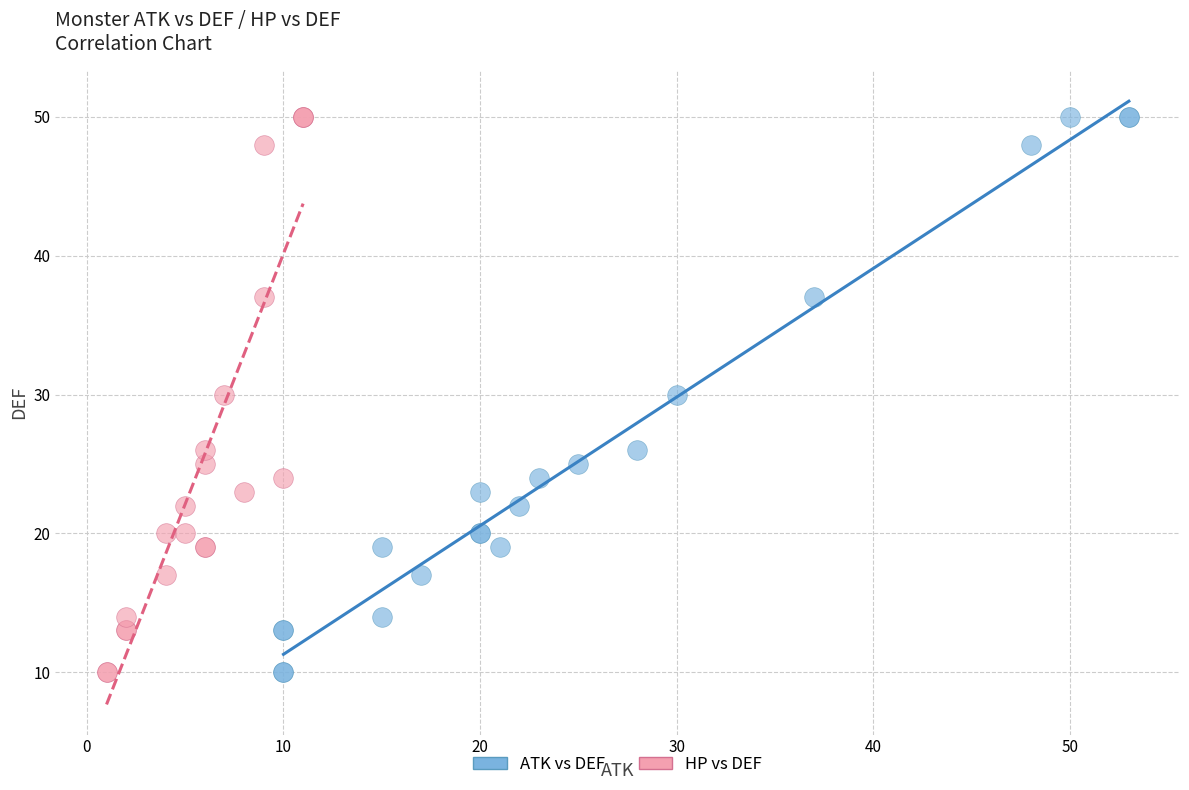

What are all the series names shown in the legend?

ATK vs DEF, HP vs DEF